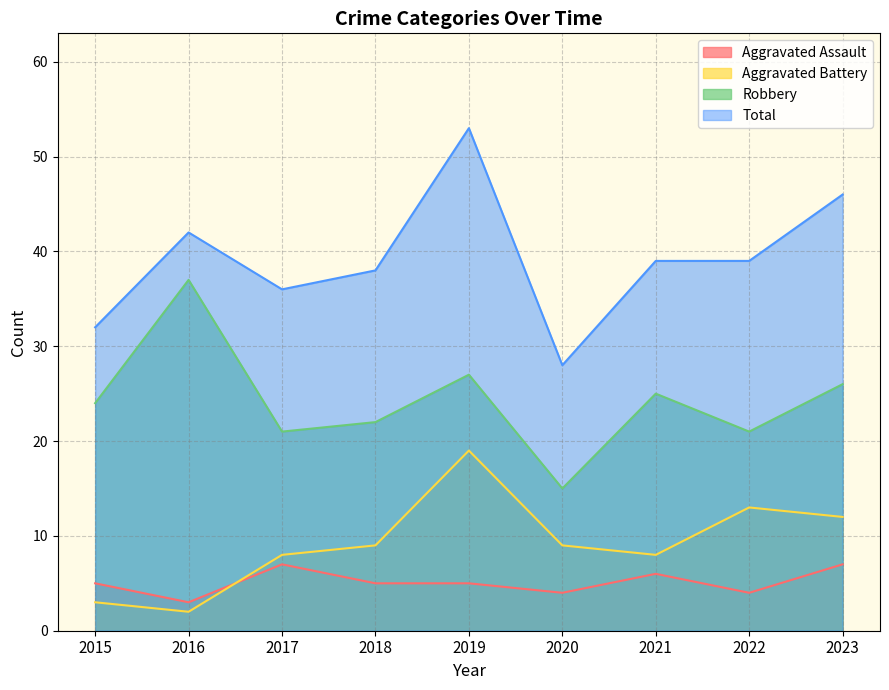

In Aggravated Assault, how many points are higher than both neighbors (excluding endpoints)?

2